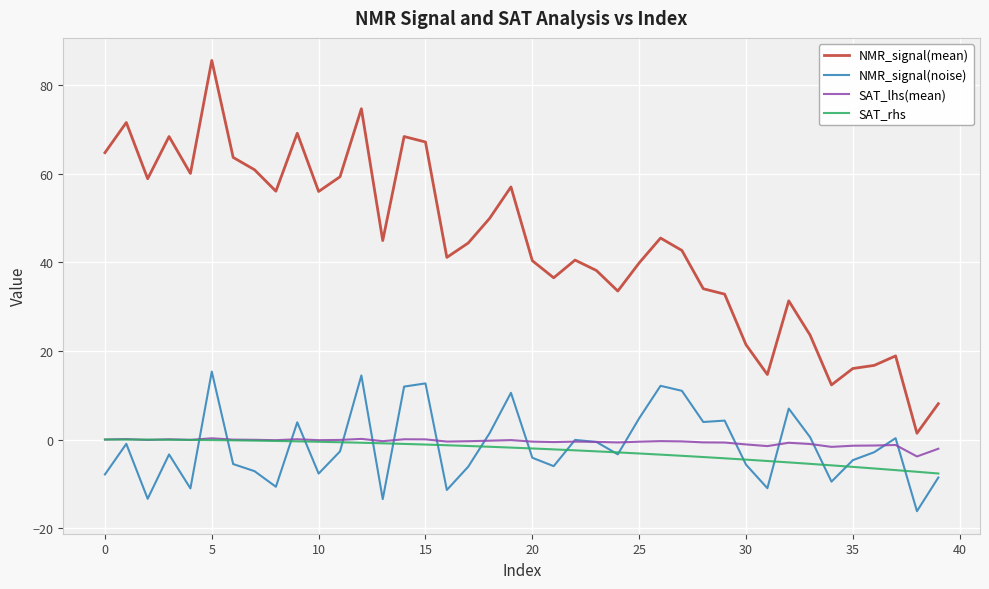

What is the greatest value displayed?

85.6